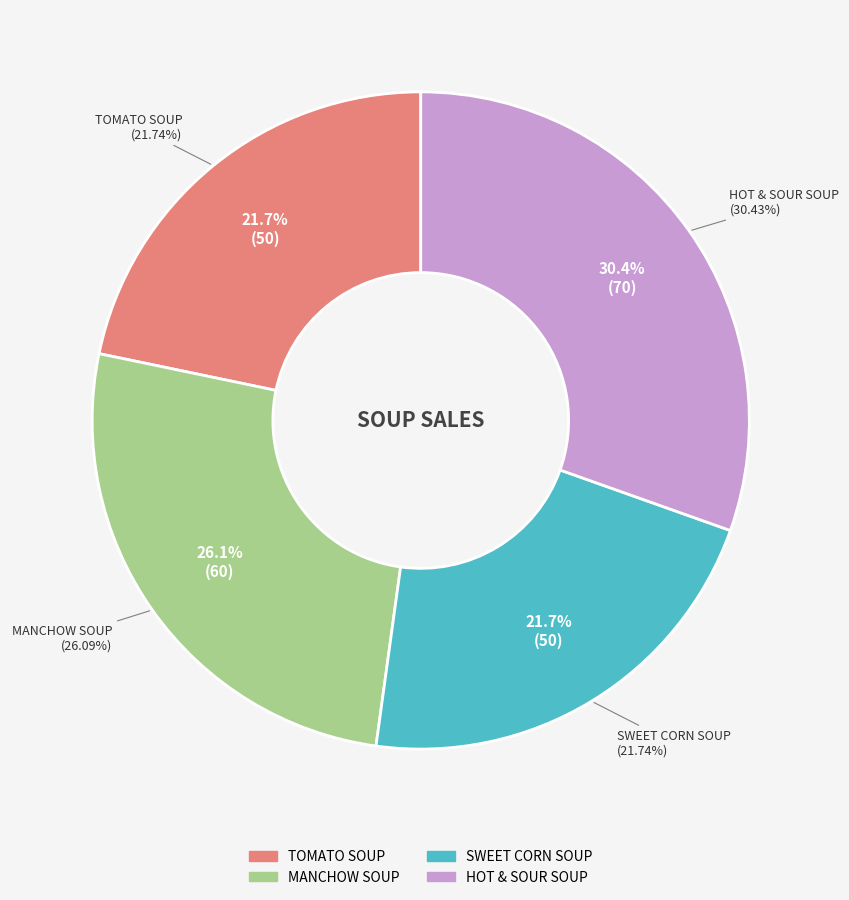

What is the total percentage of HOT & SOUR SOUP and SWEET CORN SOUP?

52.2%